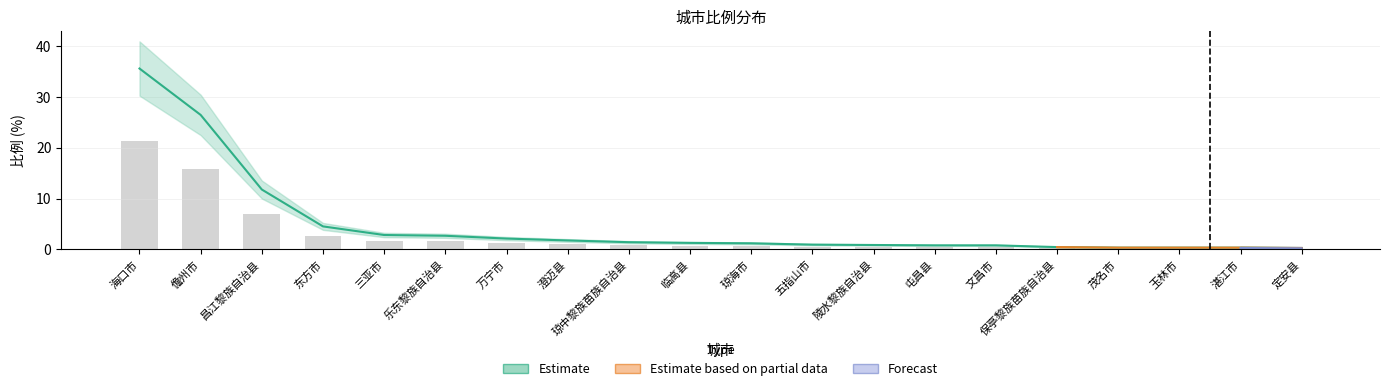

What is the spread (max minus min) of values at 五指山市?

0.9